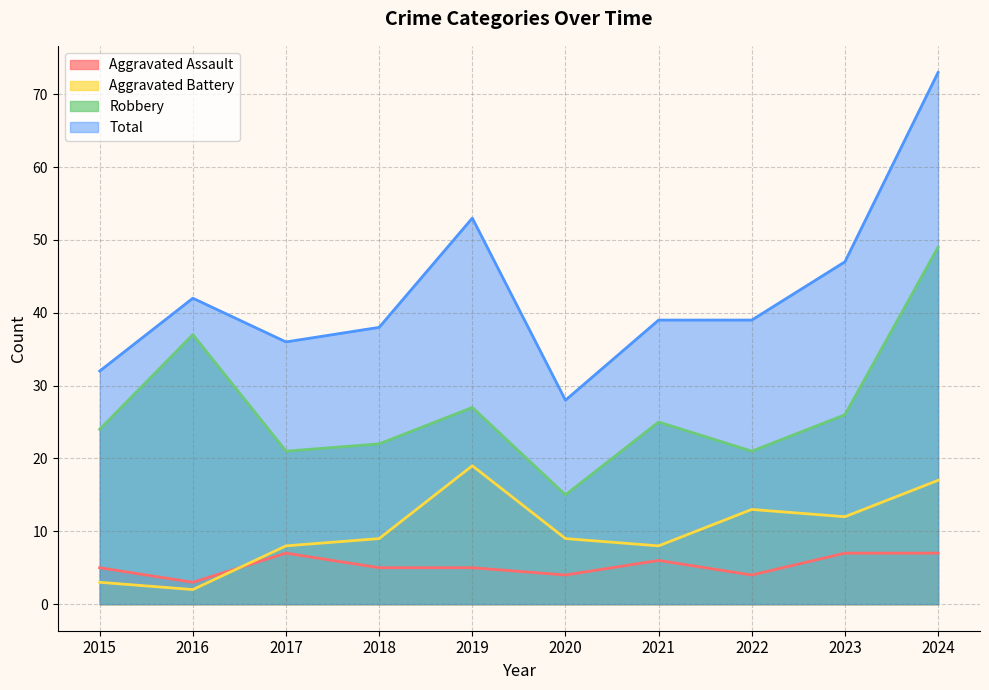

True or false: Aggravated Battery has more than 1 interior local peaks.

True